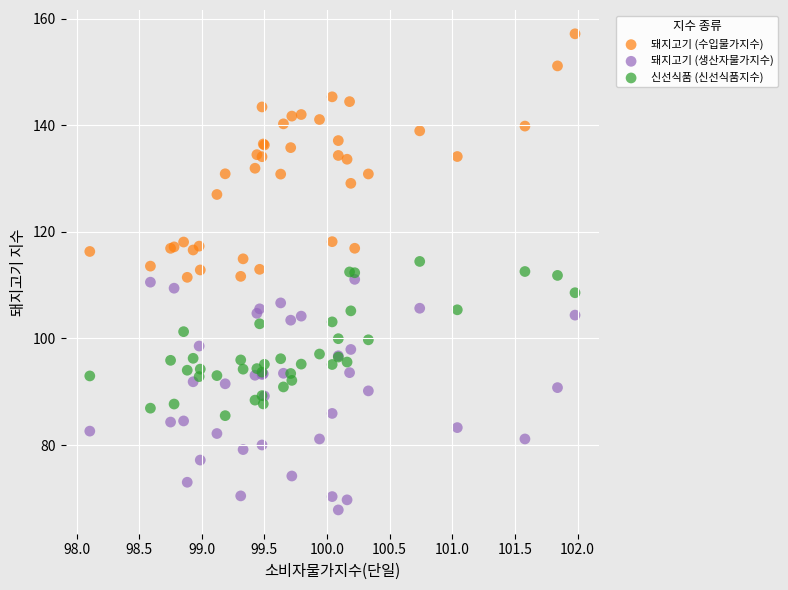

What are all the series names shown in the legend?

돼지고기 (수입물가지수), 돼지고기 (생산자물가지수), 신선식품 (신선식품지수)